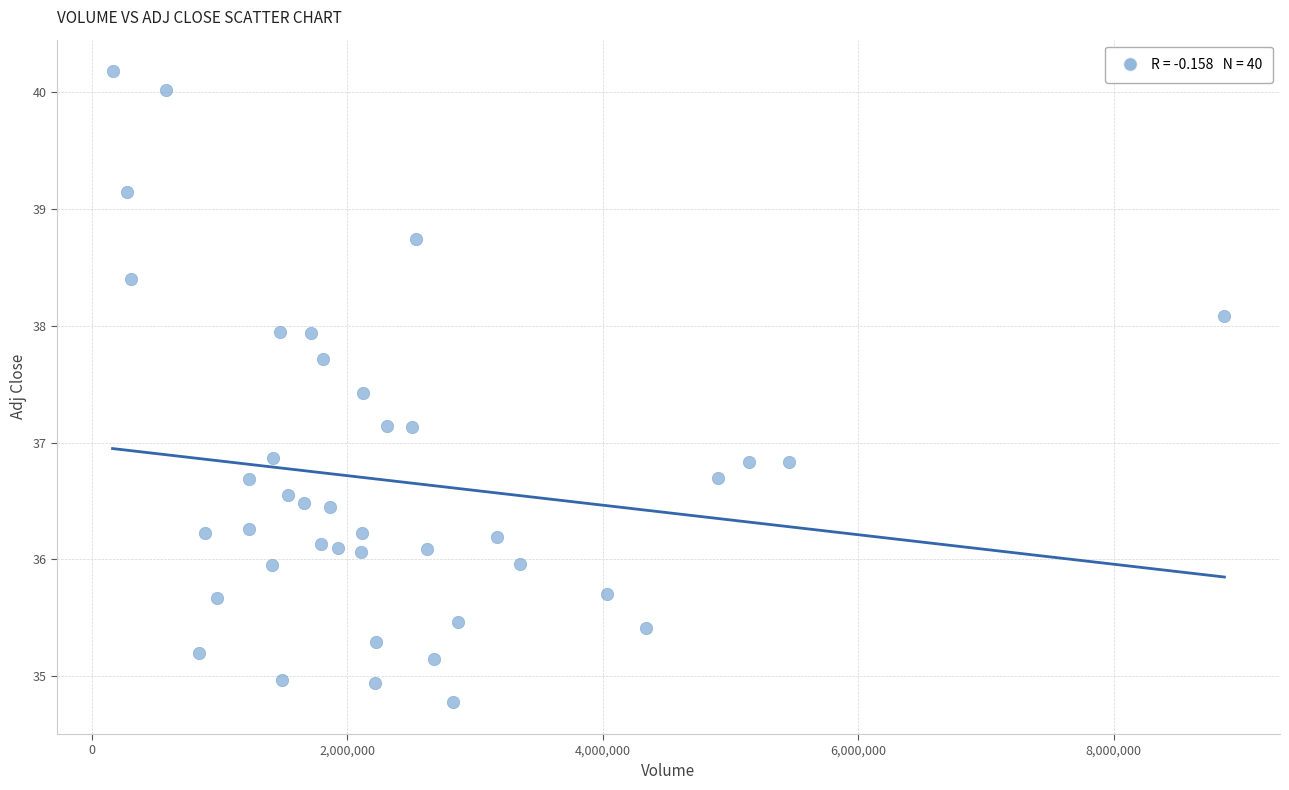

What is the range of Y values (max minus min)?

5.4